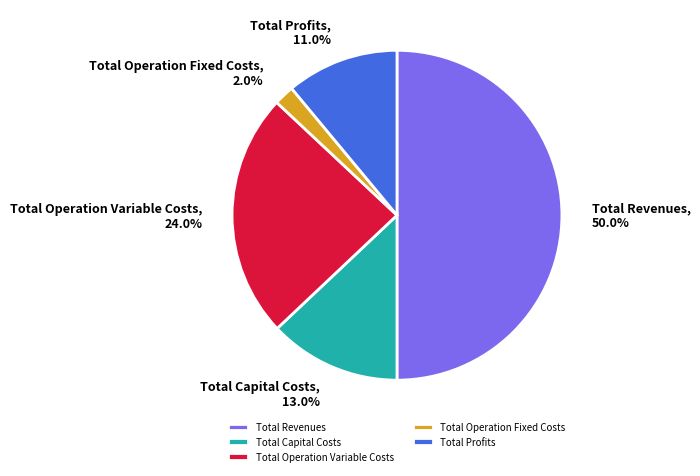

Is Total Profits the majority of the pie?

No